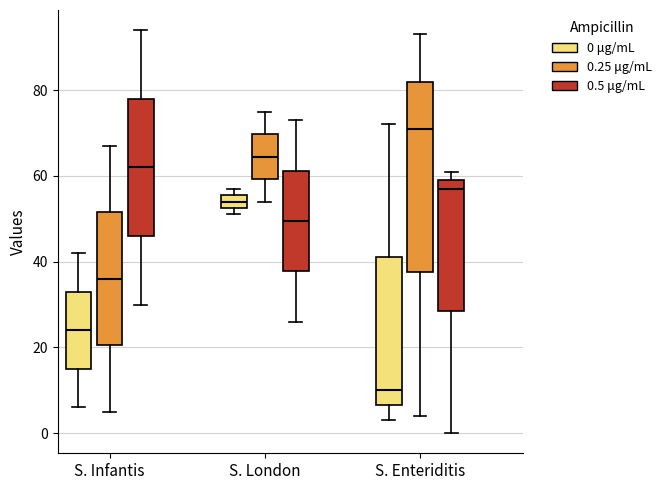

Reading left to right, transcribe this box plot: for each box, give where its median line is, the range the box spans, and where its two whiskers end, as read against the y-axis. The values are not printed on the chart, so give them approximately, as read against the axis.

S. Infantis (0 μg/mL): median 24, box 16 to 34, whiskers 6 to 42
S. Infantis (0.25 μg/mL): median 36, box 20 to 52, whiskers 6 to 68
S. Infantis (0.5 μg/mL): median 62, box 46 to 78, whiskers 30 to 94
S. London (0 μg/mL): median 54, box 52 to 56, whiskers 52 (just below the box's lower edge) to 58
S. London (0.25 μg/mL): median 64, box 60 to 70, whiskers 54 to 76
S. London (0.5 μg/mL): median 50, box 38 to 62, whiskers 26 to 74
S. Enteriditis (0 μg/mL): median 10, box 6 to 42, whiskers 4 to 72
S. Enteriditis (0.25 μg/mL): median 72, box 38 to 82, whiskers 4 to 94
S. Enteriditis (0.5 μg/mL): median 58, box 28 to 60, whiskers 0 to 62